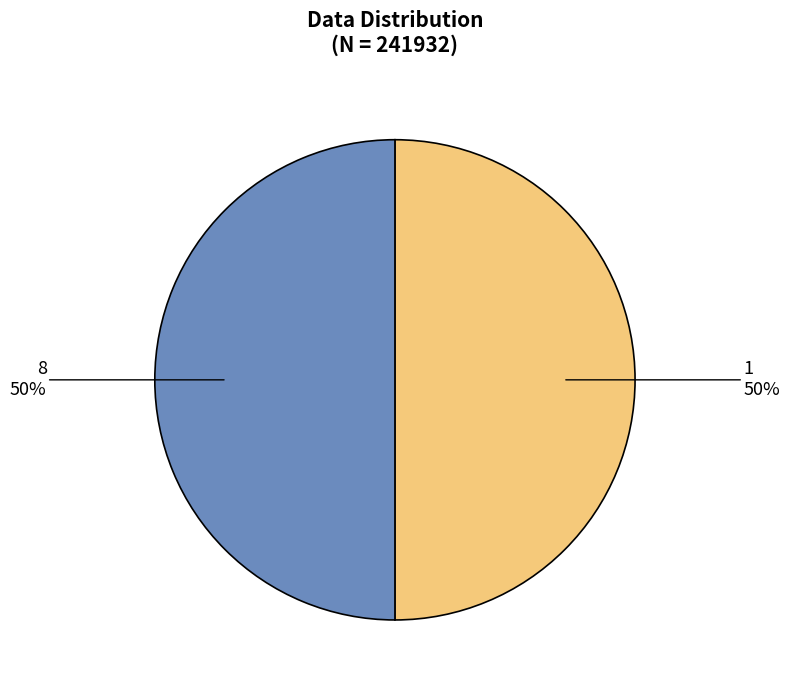

The 1 slice represents 50% of the pie. True or false?

True